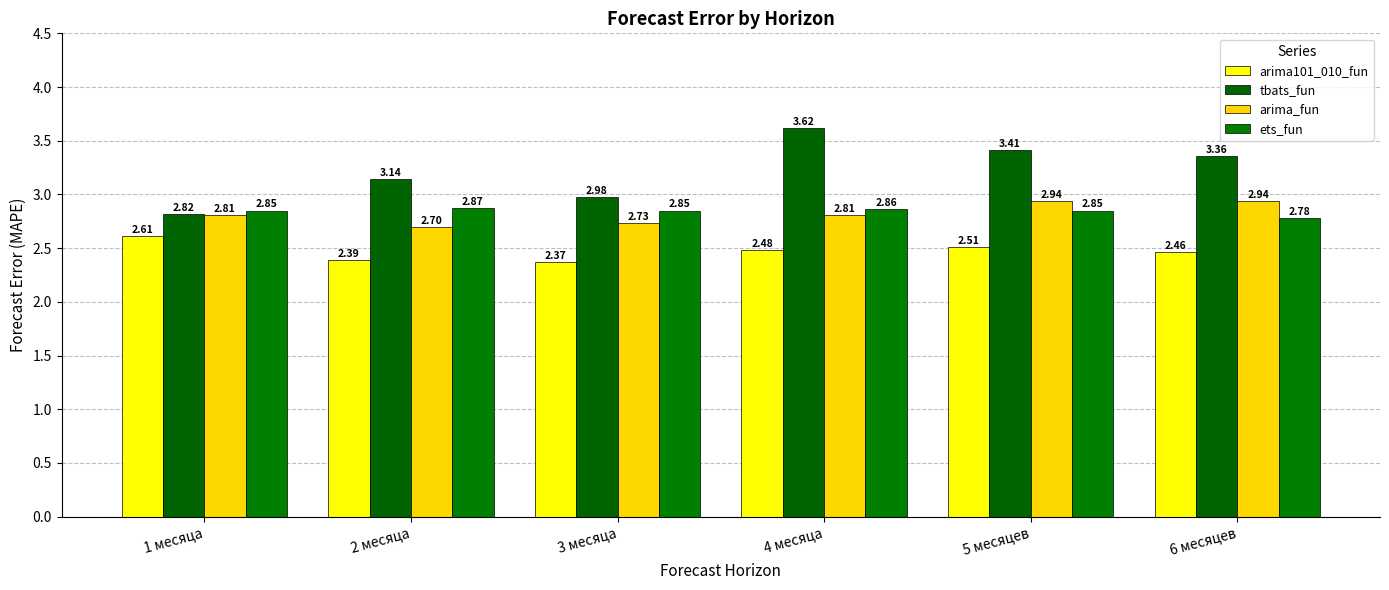

At how many categories does at least one series exceed 2?

6